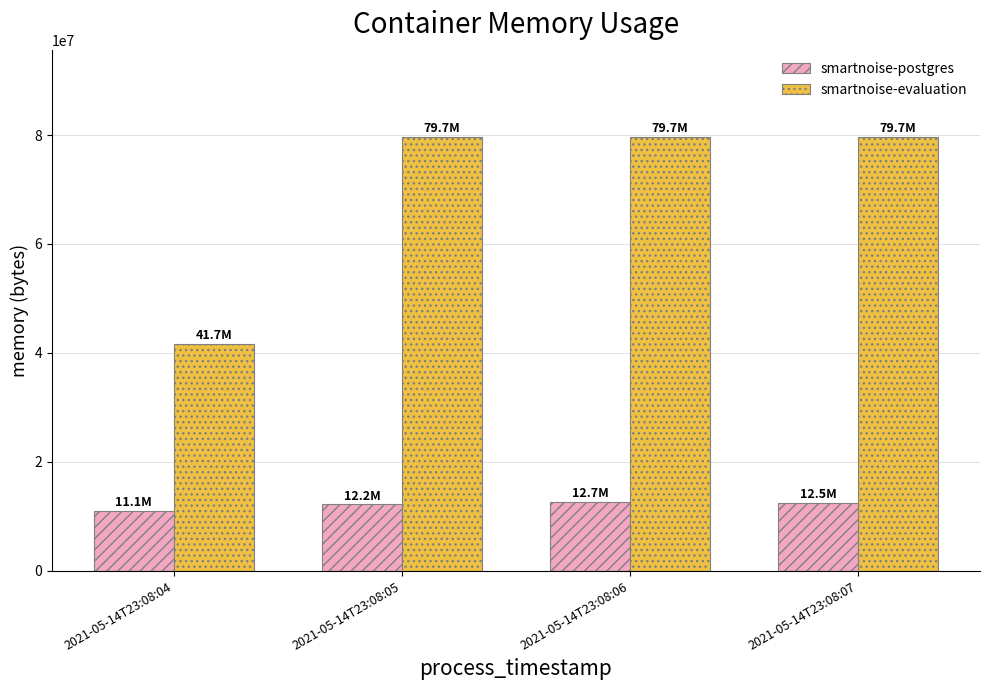

What is the value of the smartnoise-postgres bar at the 2nd from the left?

12234752